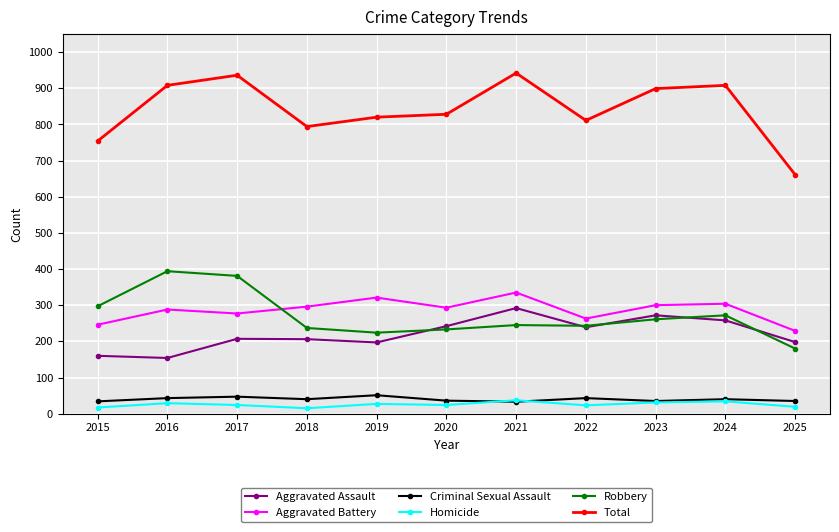

True or false: Robbery and Criminal Sexual Assault intersect in this chart.

False